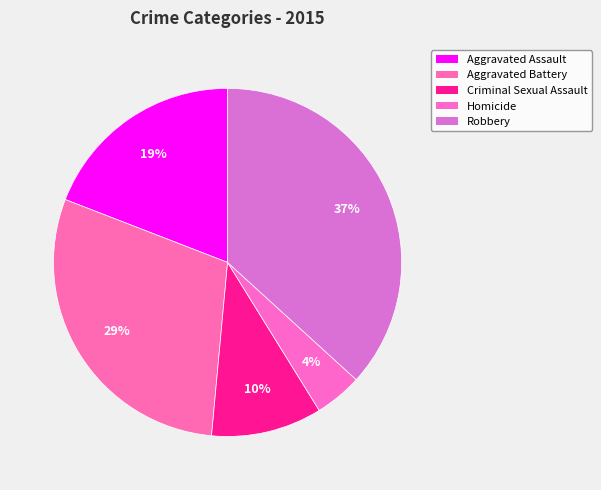

How many slices are in this pie chart?

5